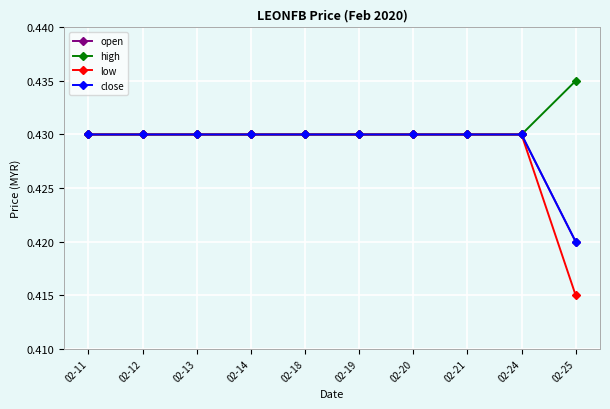

Rank the categories by close value from lowest to highest.

02-25, 02-11, 02-12, 02-13, 02-14, 02-18, 02-19, 02-20, 02-21, 02-24